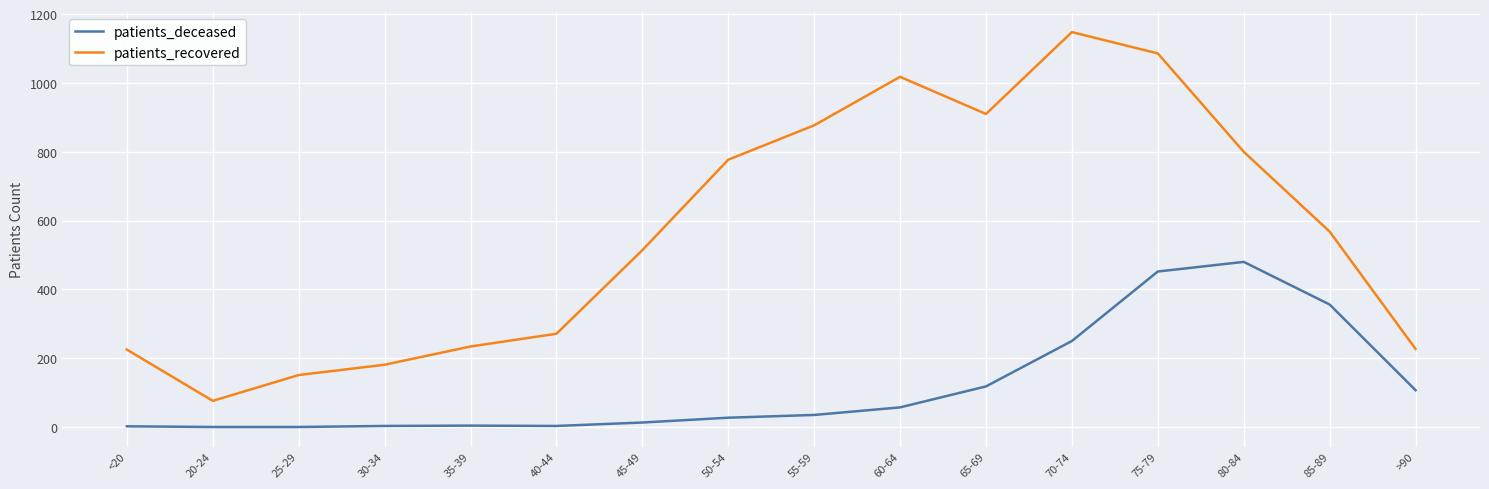

Which category has the highest value across all series?

70-74